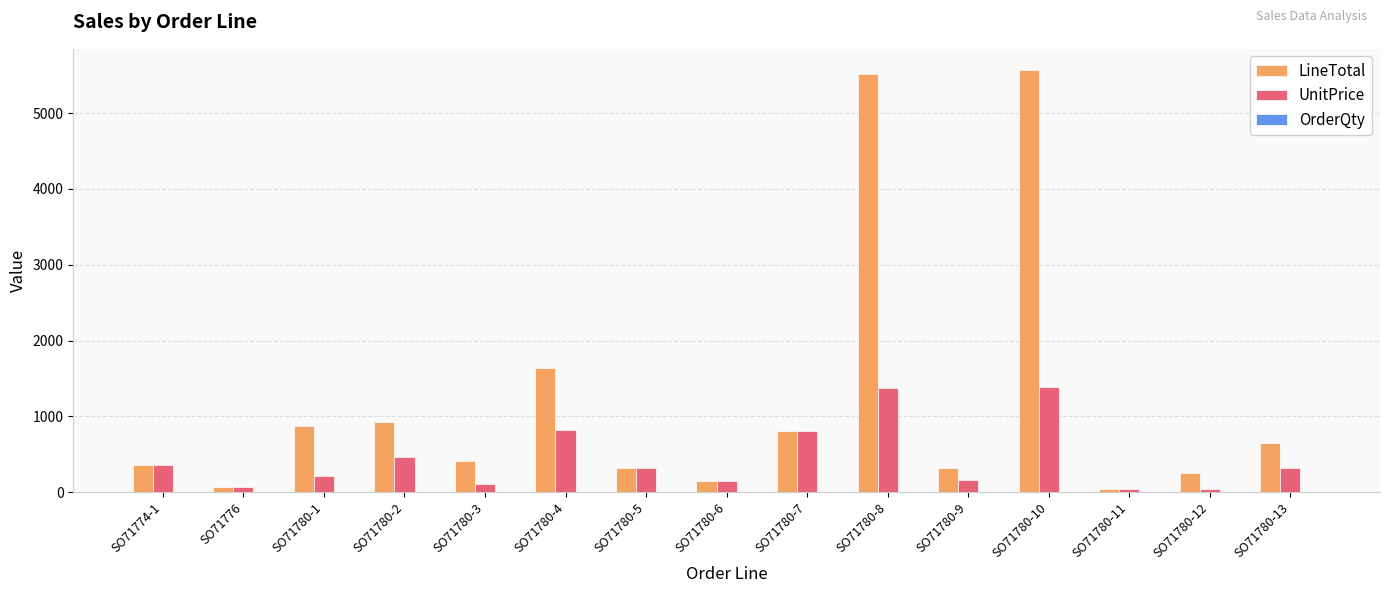

The value of LineTotal at SO71780-5 is 324.0. True or false?

True